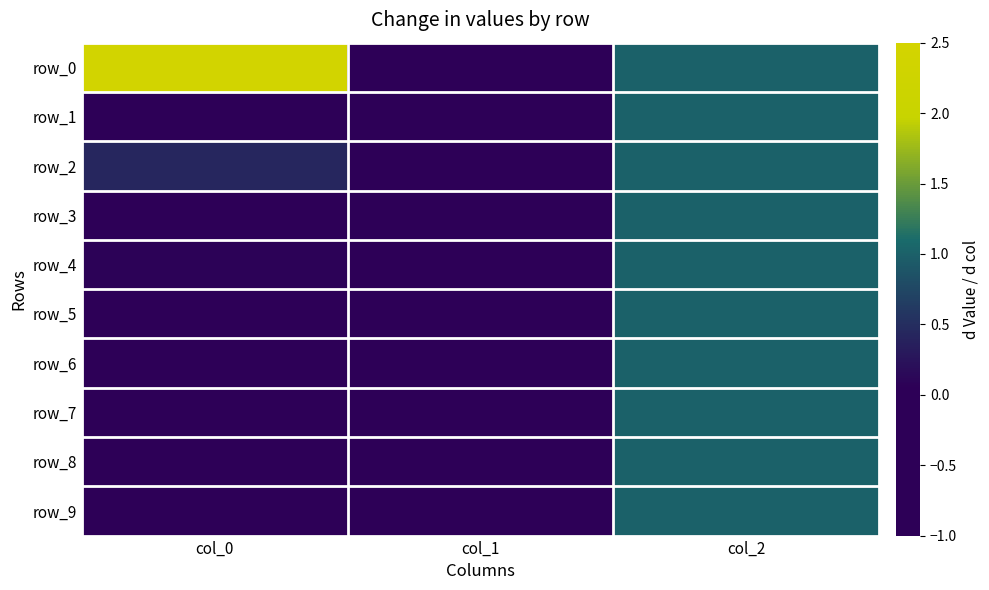

Which series has the widest spread of values?

row_0